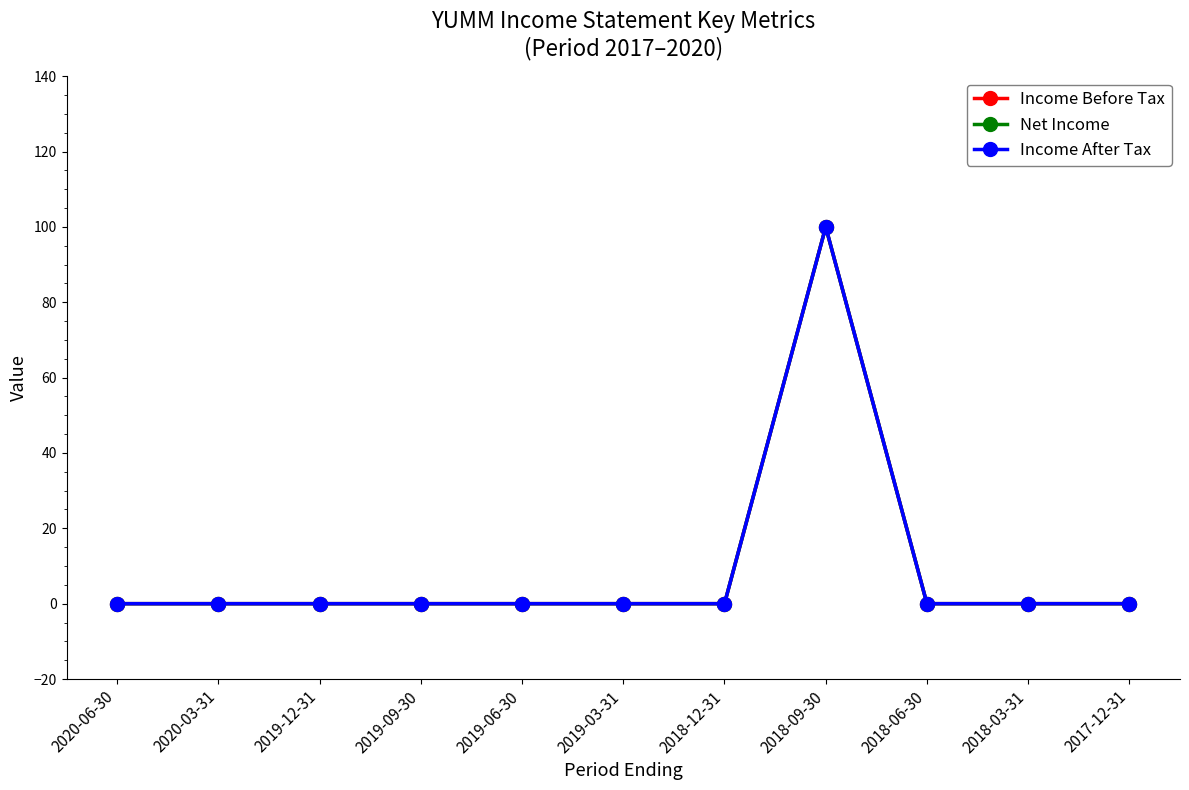

What is the difference between the maximum and minimum values in the Income Before Tax series?

100